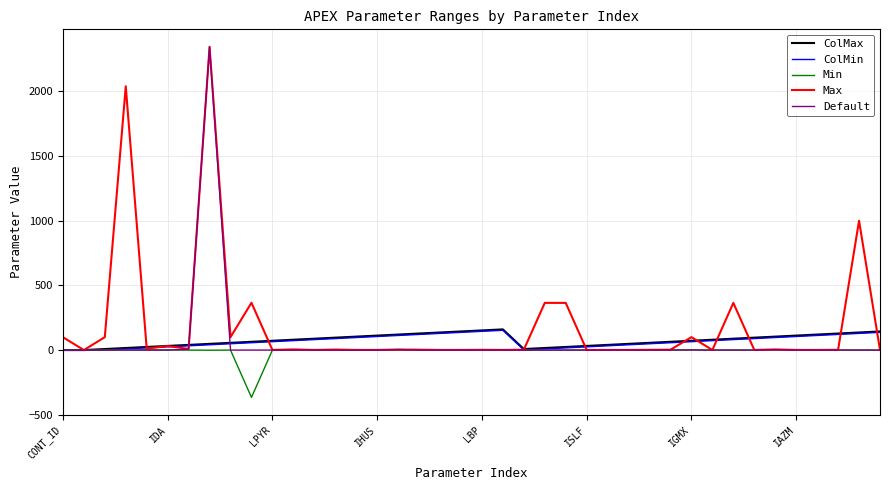

How many distinct data groups are displayed?

5